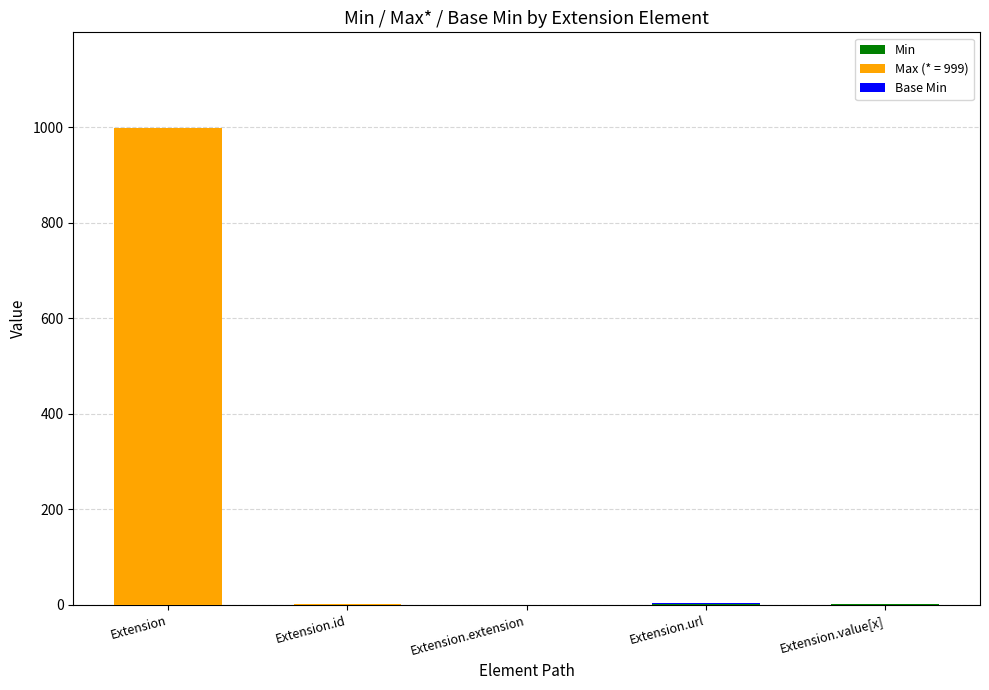

Count the number of categories in the chart.

5